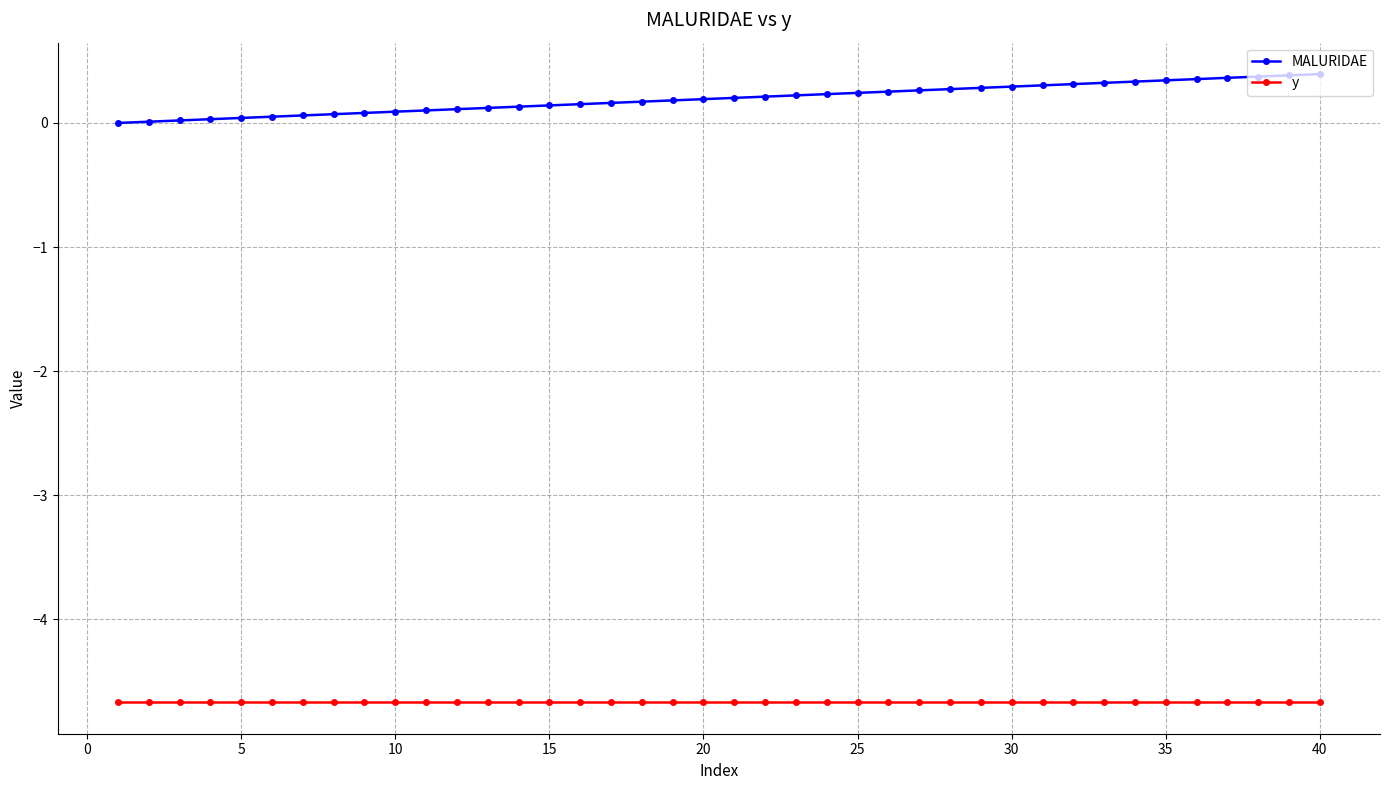

What is the value of the y point at the 38th from the left?

-4.7